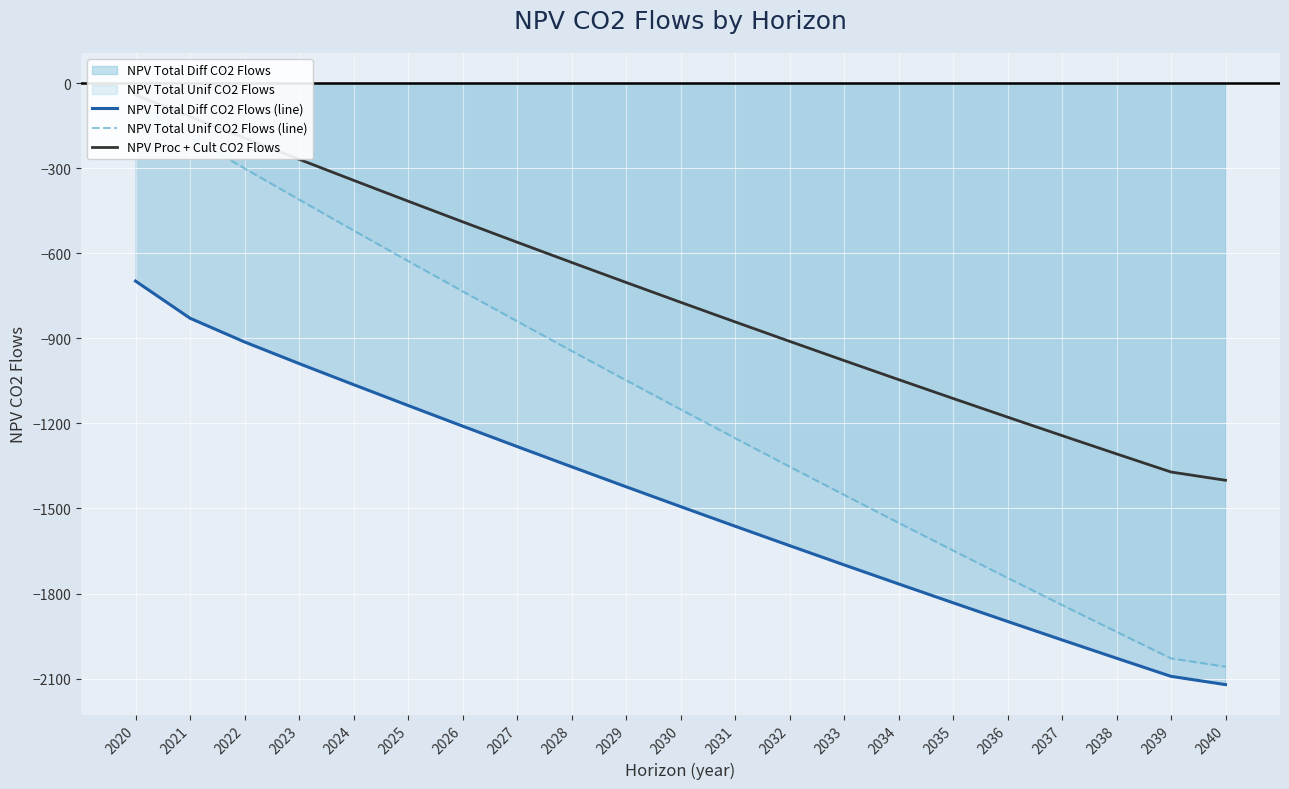

The value of NPV Total Diff CO2 Flows (line) at 2021 is -1213.7. True or false?

False